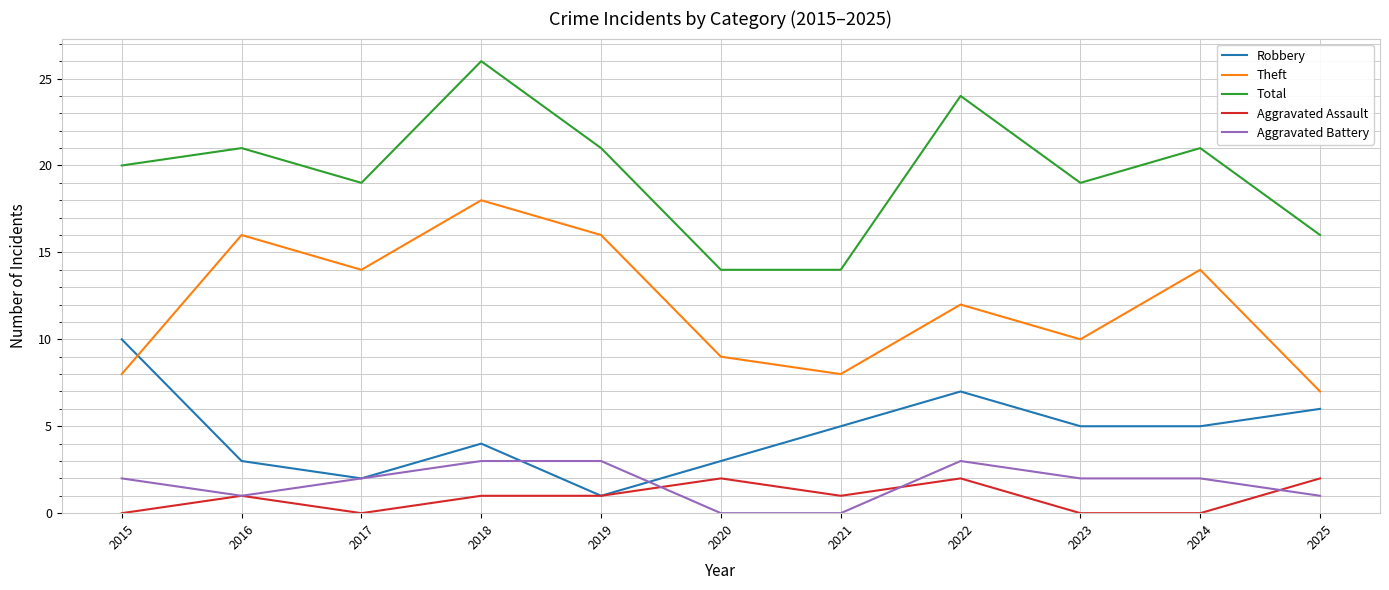

True or false: Aggravated Assault has a value of 2 at 2020.

True